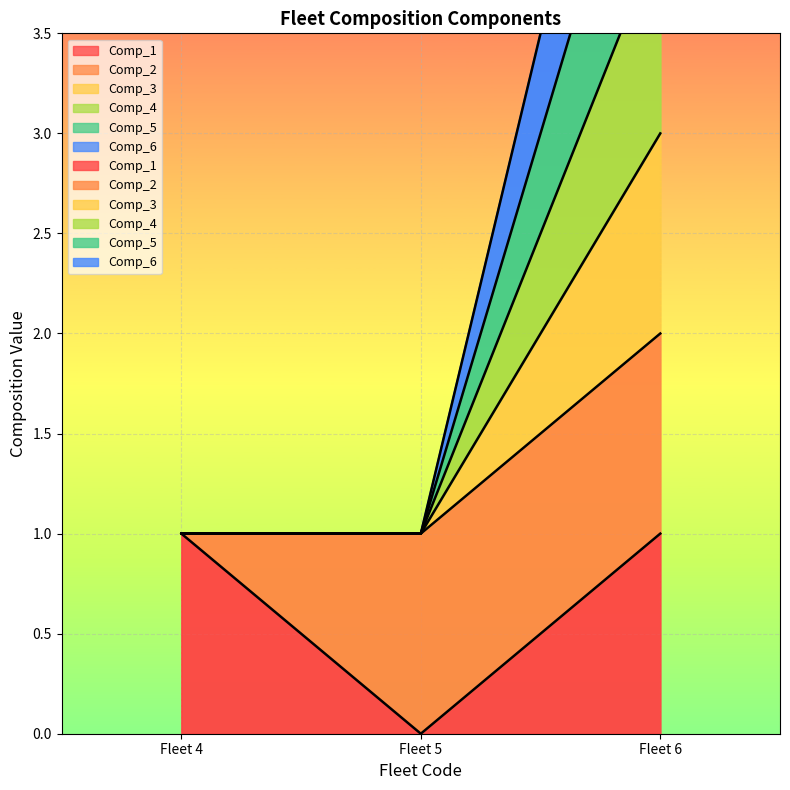

Is the value of Comp_4 at Fleet 6 greater than the value of Comp_3 at Fleet 4?

Yes